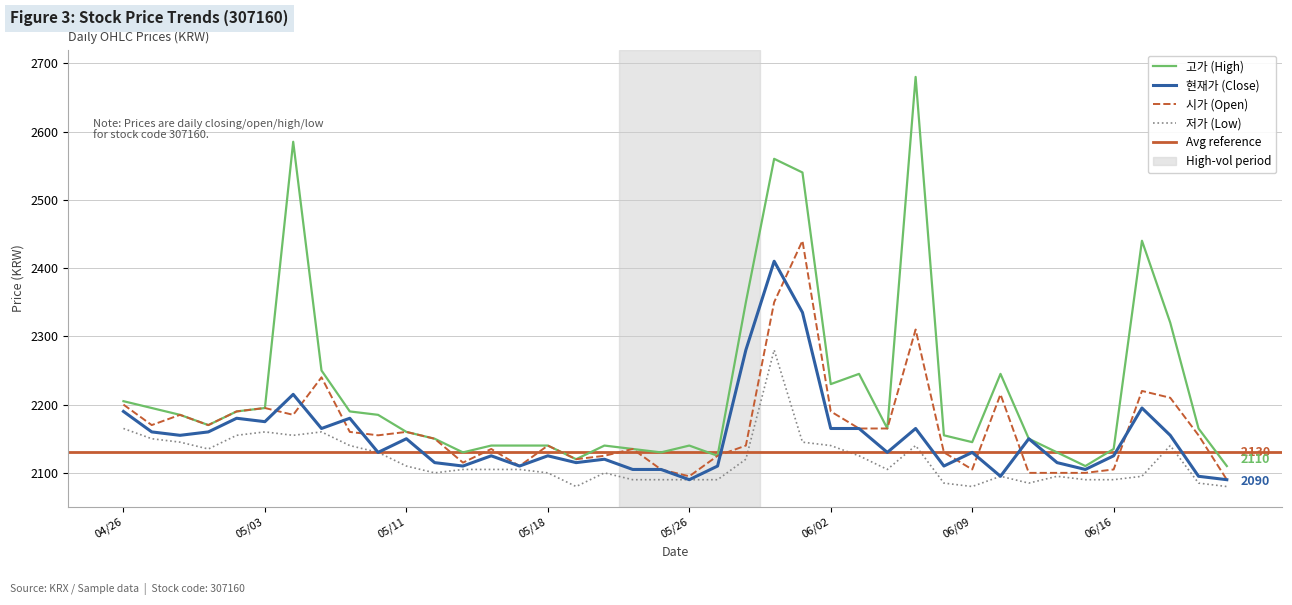

Which has a higher value, 20210601 or 20210607?

20210601